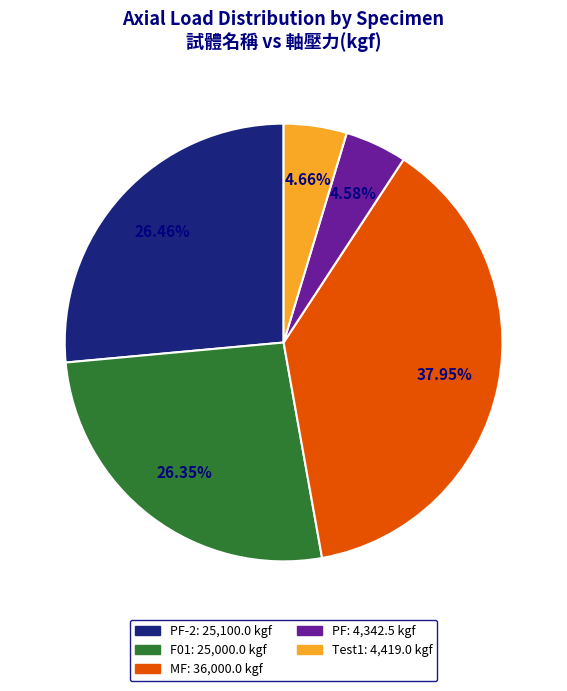

Which slice is the largest?

MF: 36,000.0 kgf